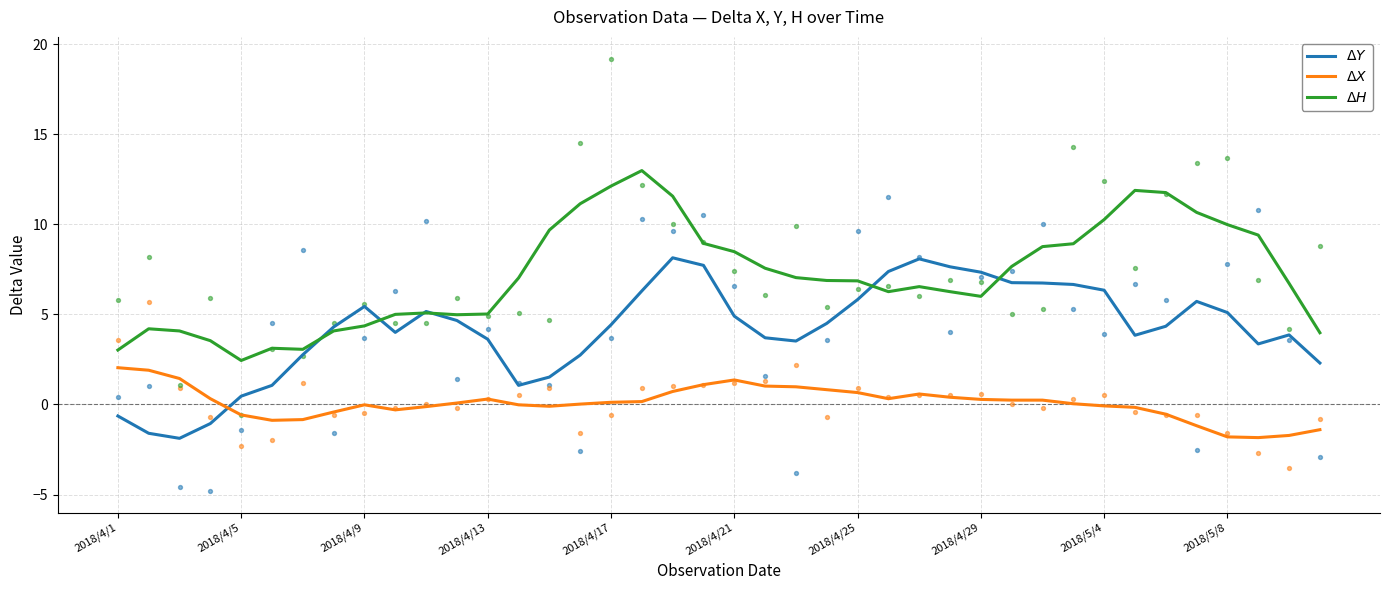

What are all the series names shown in the legend?

$\Delta Y$, $\Delta X$, $\Delta H$